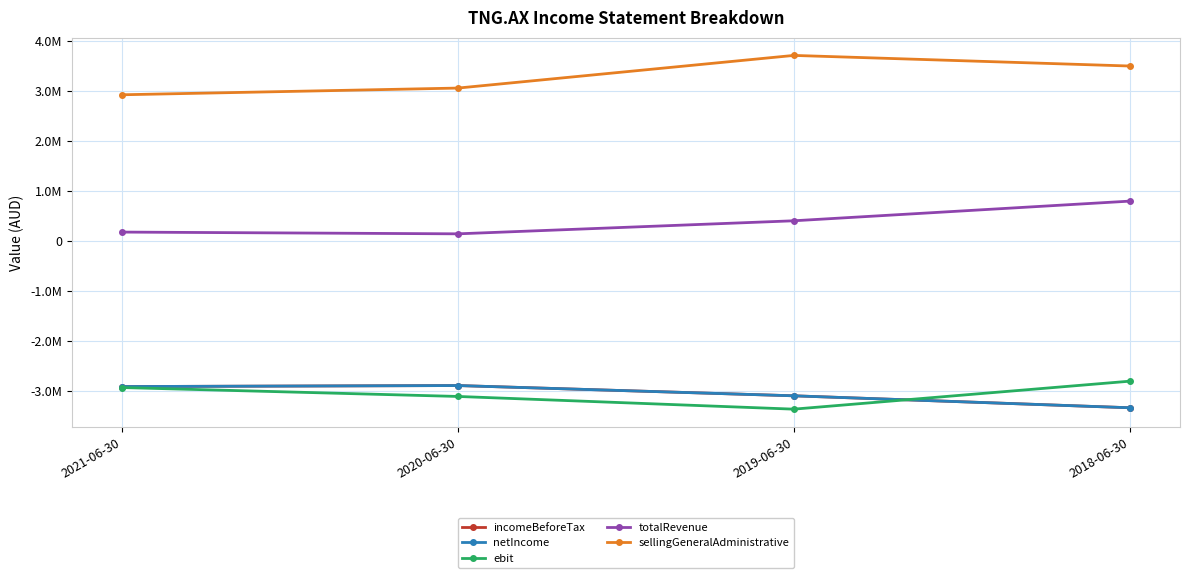

Which series has the largest range (max minus min)?

sellingGeneralAdministrative